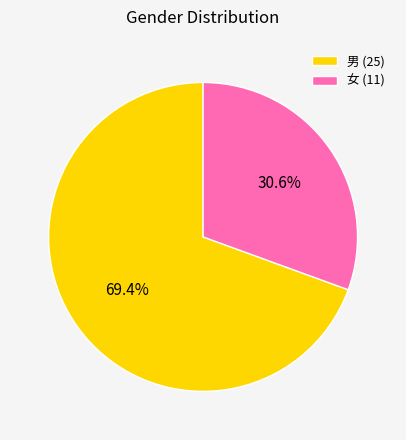

Is there a majority slice in this chart?

Yes